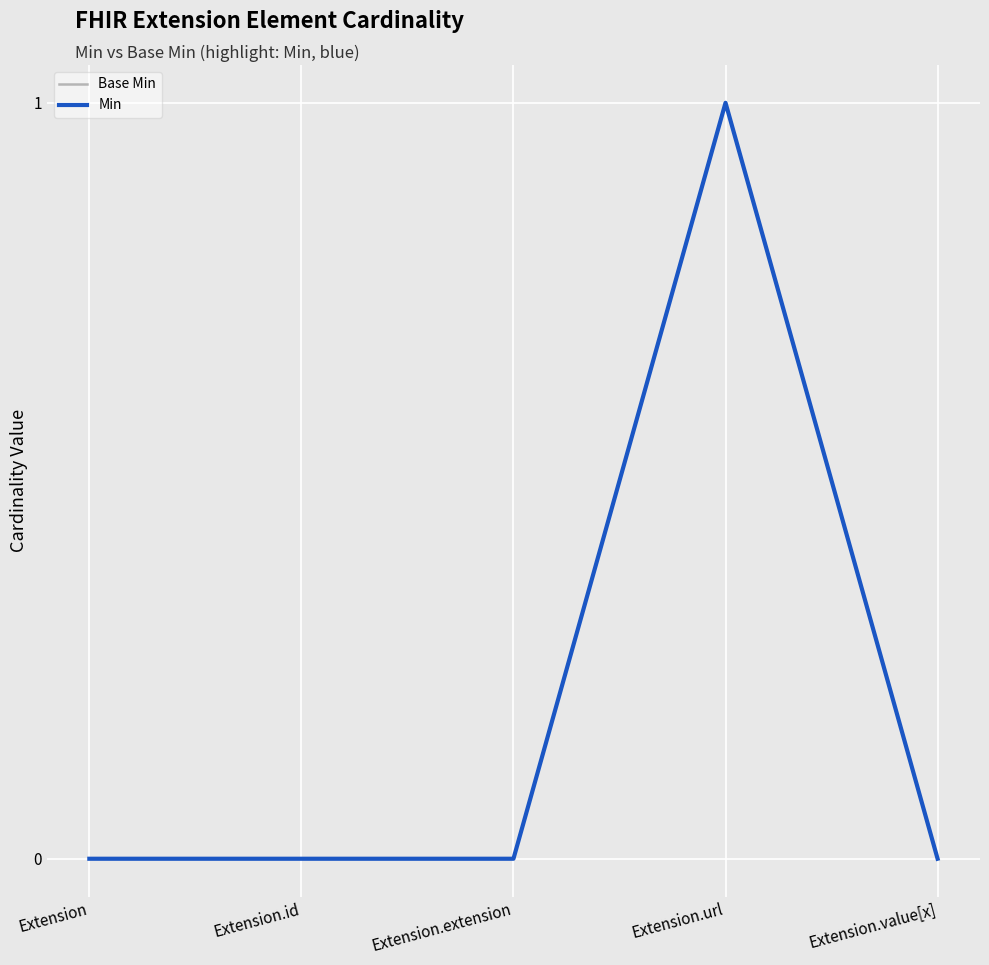

True or false: Min and Base Min cross at least once.

False